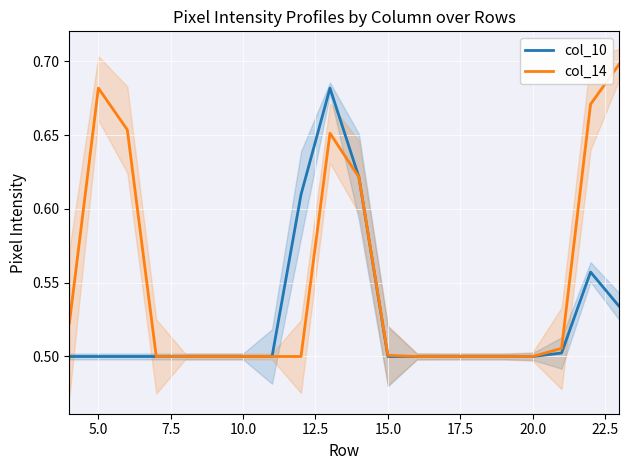

Reading right to left, what are all the values shown in this chart?

col_10: 0.5	0.6	0.5	0.5	0.5	0.5	0.5	0.5	0.5	0.6	0.7	0.6	0.5	0.5	0.5	0.5	0.5	0.5	0.5	0.5
col_14: 0.7	0.7	0.5	0.5	0.5	0.5	0.5	0.5	0.5	0.6	0.7	0.5	0.5	0.5	0.5	0.5	0.5	0.7	0.7	0.5